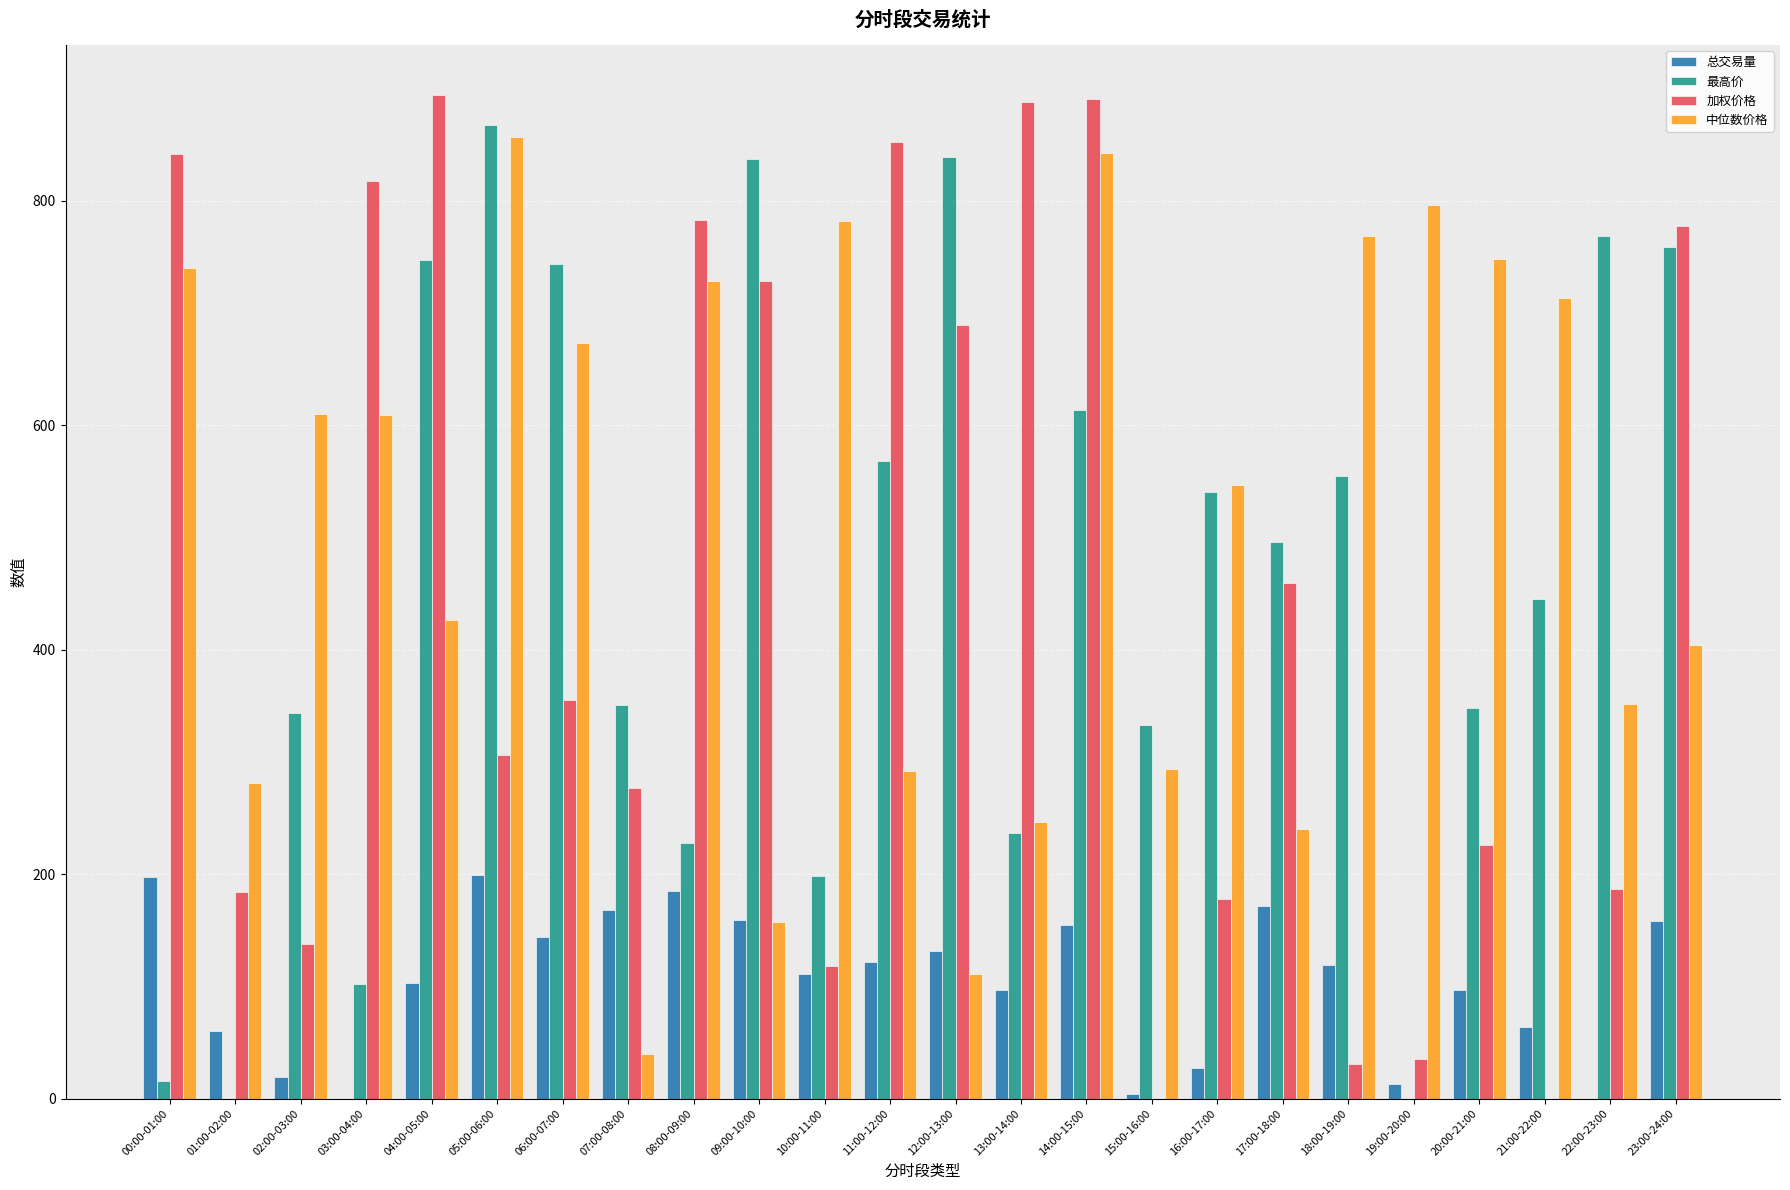

Is it true that 中位数价格 equals 782.1 at 10:00-11:00?

True